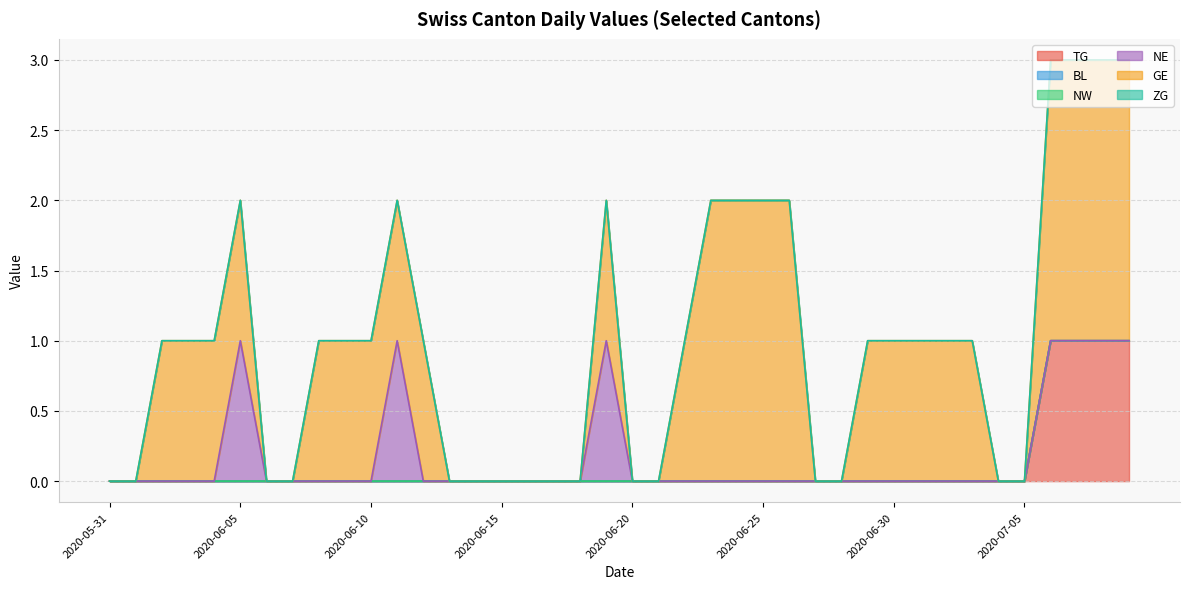

What are all the series names shown in the legend?

TG, BL, NW, NE, GE, ZG